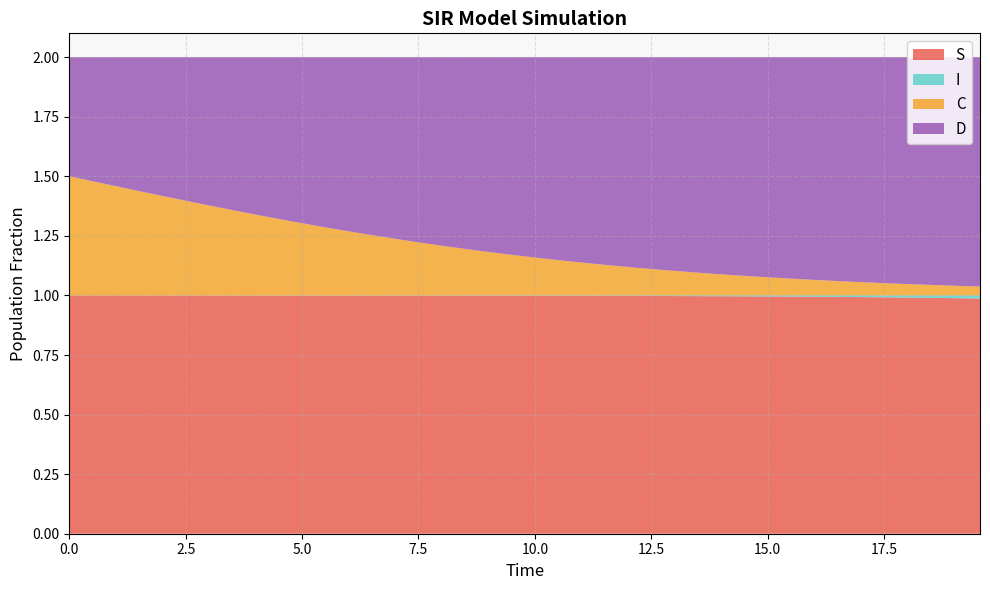

Reading right to left, transcribe all the data shown in this chart.

S: 39=1.0	38=1.0	37=1.0	36=1.0	35=1.0	34=1.0	33=1.0	32=1.0	31=1.0	30=1.0	29=1.0	28=1.0	27=1.0	26=1.0	25=1.0	24=1.0	23=1.0	22=1.0	21=1.0	20=1.0	19=1.0	18=1.0	17=1.0	16=1.0	15=1.0	14=1.0	13=1.0	12=1.0	11=1.0	10=1.0	9=1.0	8=1.0	7=1.0	6=1.0	5=1.0	4=1.0	3=1.0	2=1.0	1=1.0	0=1.0
I: 39=0.0	38=0.0	37=0.0	36=0.0	35=0.0	34=0.0	33=0.0	32=0.0	31=0.0	30=0.0	29=0.0	28=0.0	27=0.0	26=0.0	25=0.0	24=0.0	23=0.0	22=0.0	21=0.0	20=0.0	19=0.0	18=0.0	17=0.0	16=0.0	15=0.0	14=0.0	13=0.0	12=0.0	11=0.0	10=0.0	9=0.0	8=0.0	7=0.0	6=0.0	5=0.0	4=0.0	3=0.0	2=0.0	1=0.0	0=0.0
C: 39=0.0	38=0.0	37=0.0	36=0.0	35=0.1	34=0.1	33=0.1	32=0.1	31=0.1	30=0.1	29=0.1	28=0.1	27=0.1	26=0.1	25=0.1	24=0.1	23=0.1	22=0.1	21=0.1	20=0.2	19=0.2	18=0.2	17=0.2	16=0.2	15=0.2	14=0.2	13=0.3	12=0.3	11=0.3	10=0.3	9=0.3	8=0.3	7=0.4	6=0.4	5=0.4	4=0.4	3=0.4	2=0.5	1=0.5	0=0.5
D: 39=1.0	38=1.0	37=1.0	36=1.0	35=0.9	34=0.9	33=0.9	32=0.9	31=0.9	30=0.9	29=0.9	28=0.9	27=0.9	26=0.9	25=0.9	24=0.9	23=0.9	22=0.9	21=0.9	20=0.8	19=0.8	18=0.8	17=0.8	16=0.8	15=0.8	14=0.8	13=0.7	12=0.7	11=0.7	10=0.7	9=0.7	8=0.7	7=0.6	6=0.6	5=0.6	4=0.6	3=0.6	2=0.5	1=0.5	0=0.5